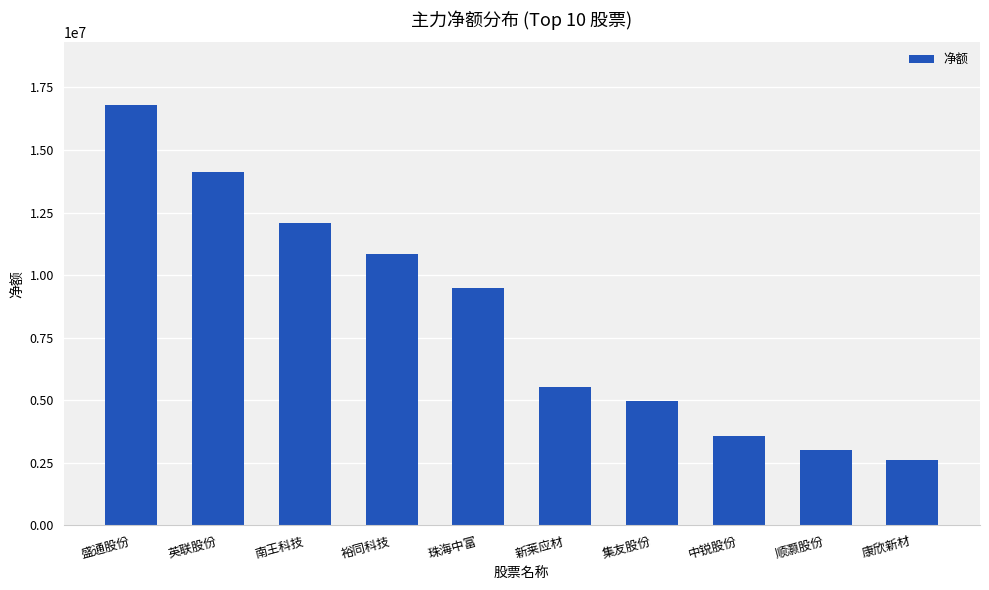

Which label corresponds to the smallest value in the chart?

康欣新材